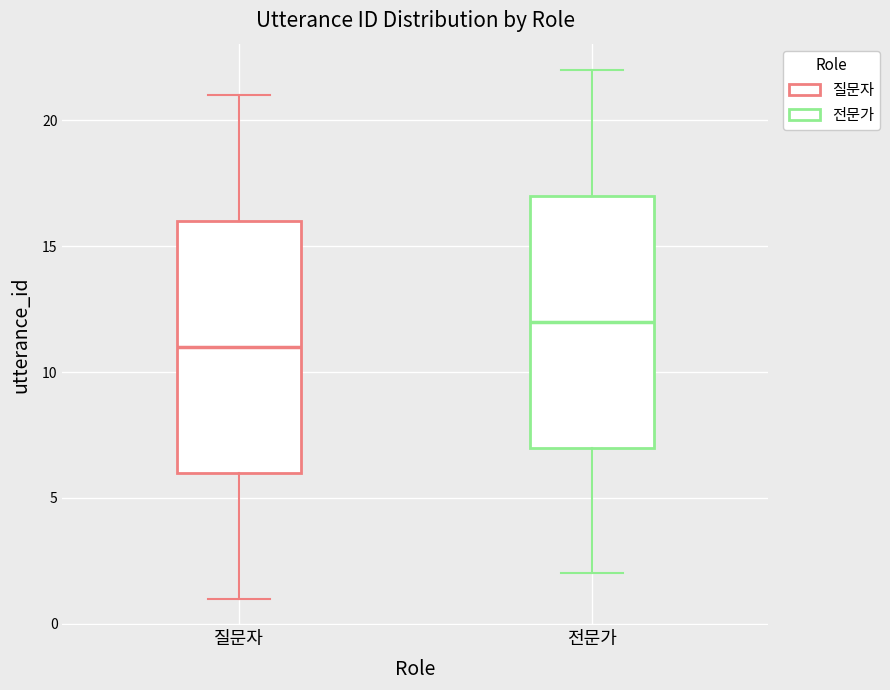

Reading left to right, transcribe this box plot: for each box, give where its median line is, the range the box spans, and where its two whiskers end, as read against the y-axis. The values are not printed on the chart, so give them approximately, as read against the axis.

질문자: median 11, box 6 to 16, whiskers 1 to 21
전문가: median 12, box 7 to 17, whiskers 2 to 22